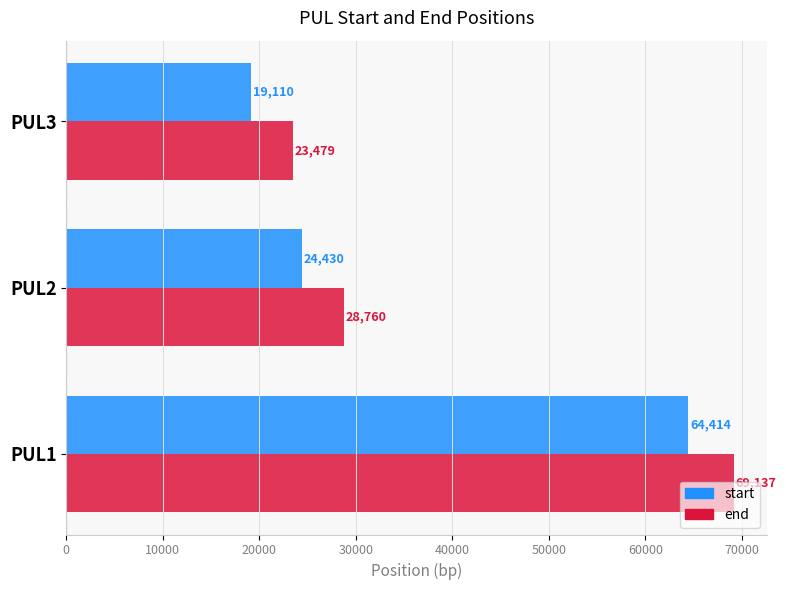

Is it true that start equals 32019 at PUL3?

False